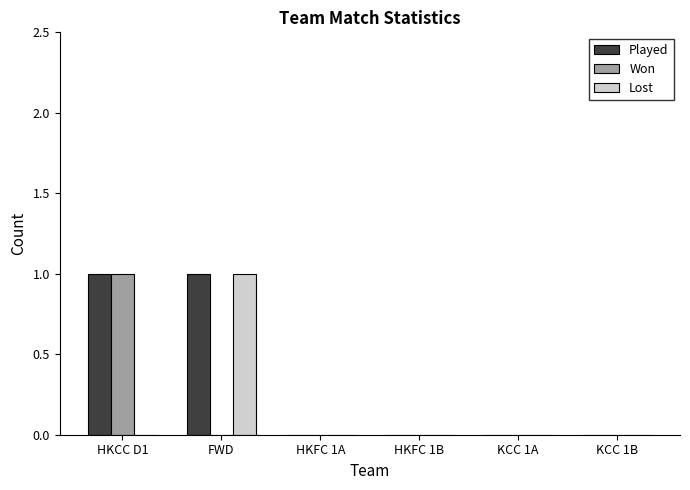

True or false: Lost has a value of 0 at HKCC D1.

True